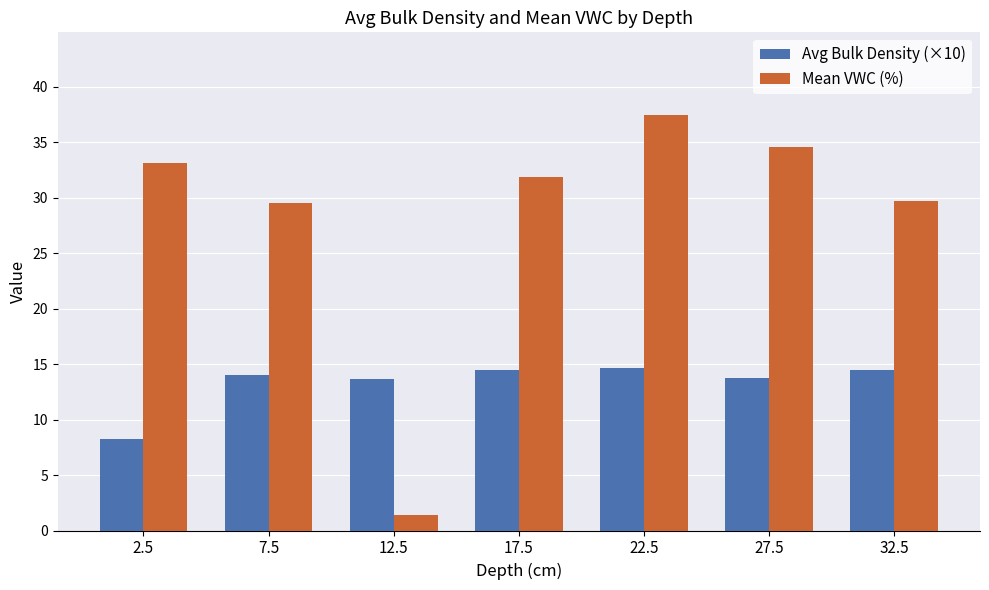

Which series has the largest range (max minus min)?

Mean VWC (%)